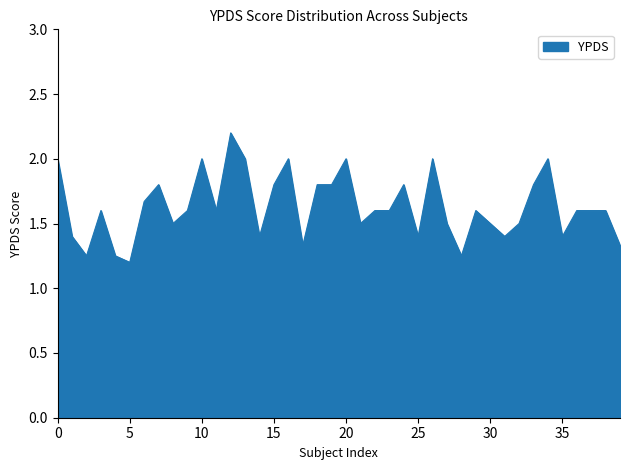

What is the maximum value shown in the chart?

2.2